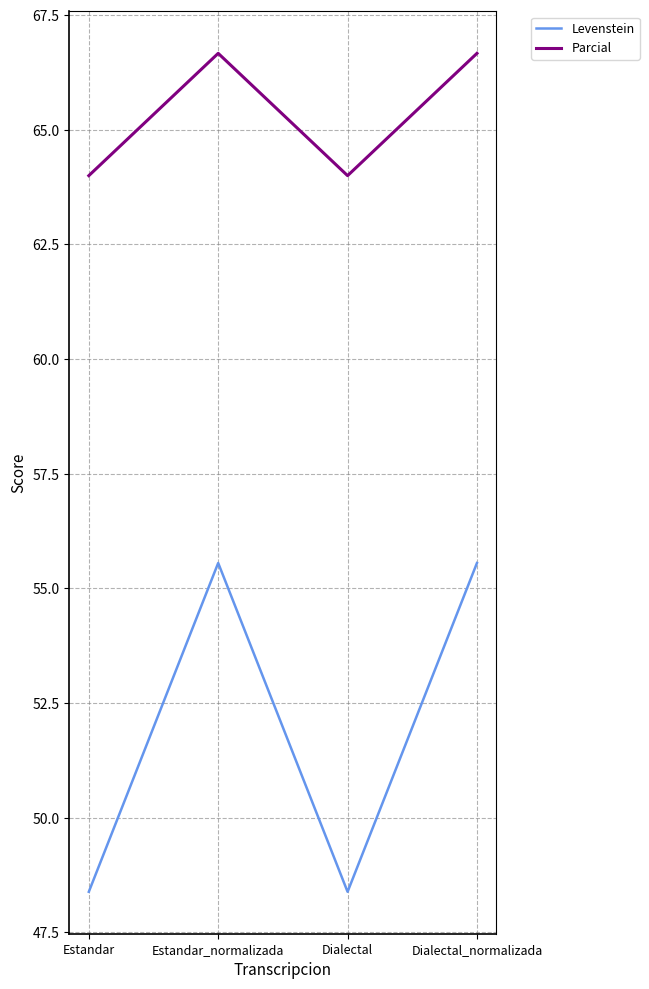

In Levenstein, how many points are lower than both neighbors (excluding endpoints)?

1